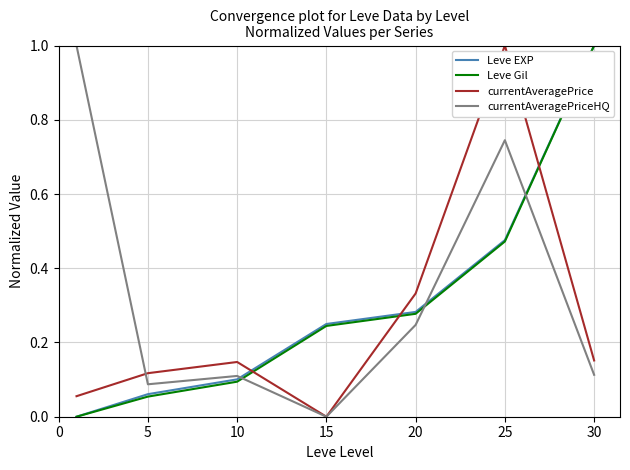

How many lines are shown in the chart?

4